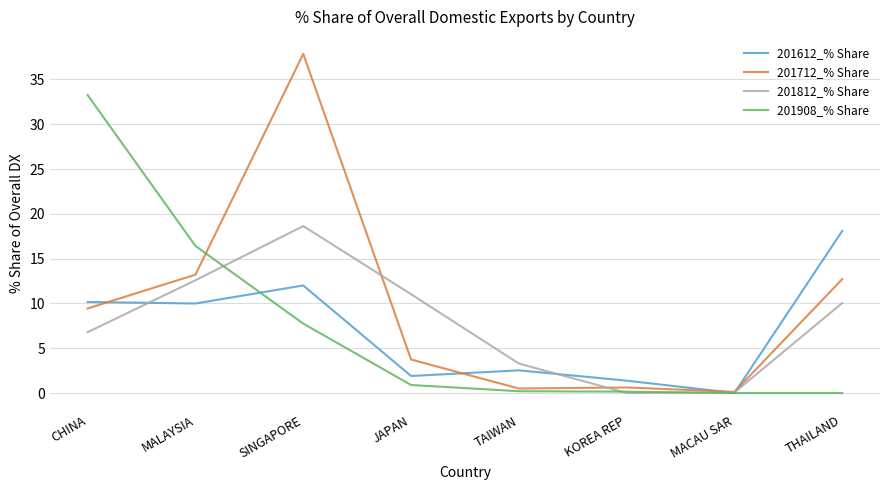

True or false: 201812_% Share has more than 1 points higher than both neighbors.

False